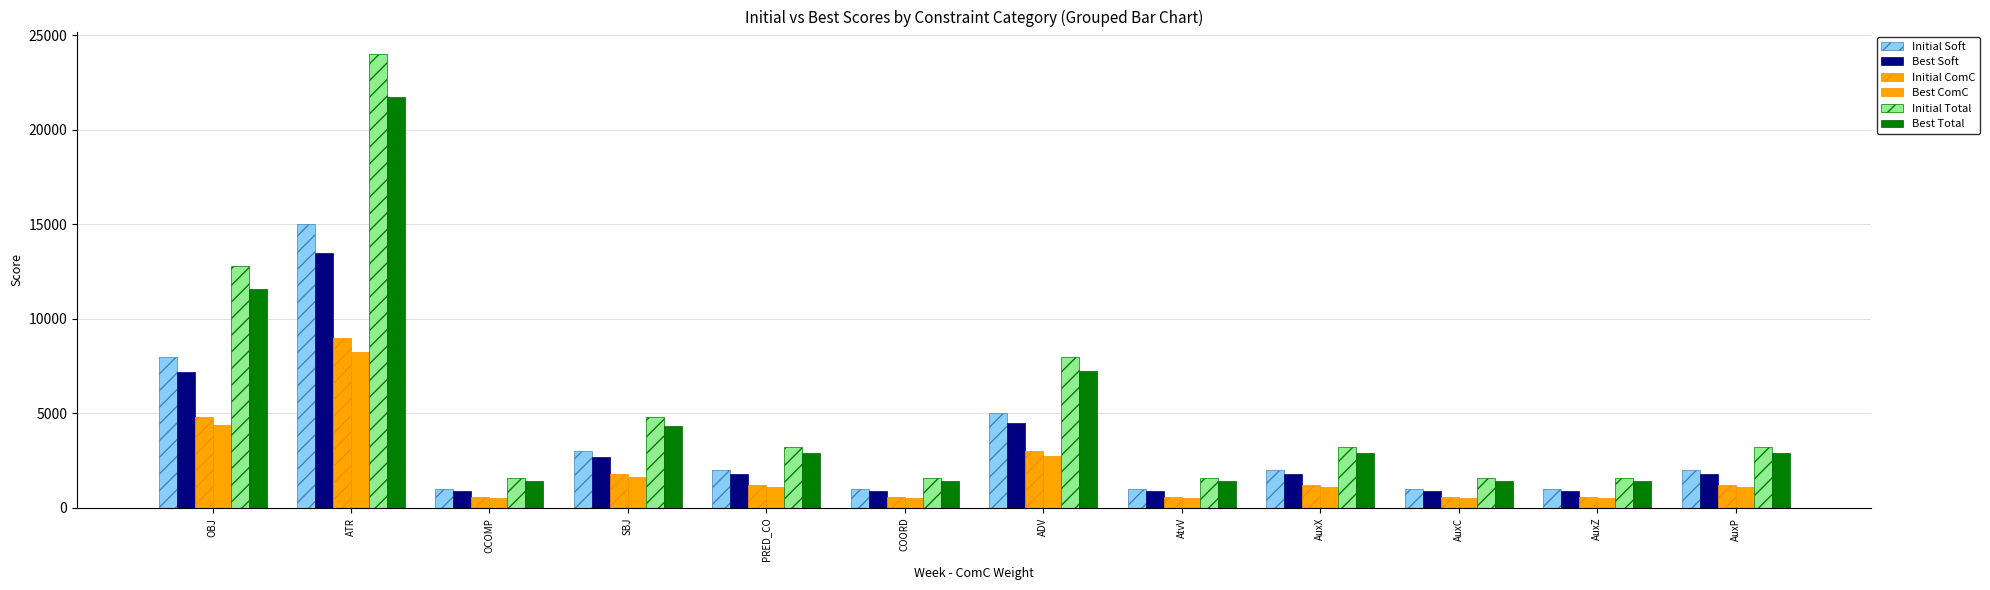

At which label is Best Total closest to 11600?

OBJ